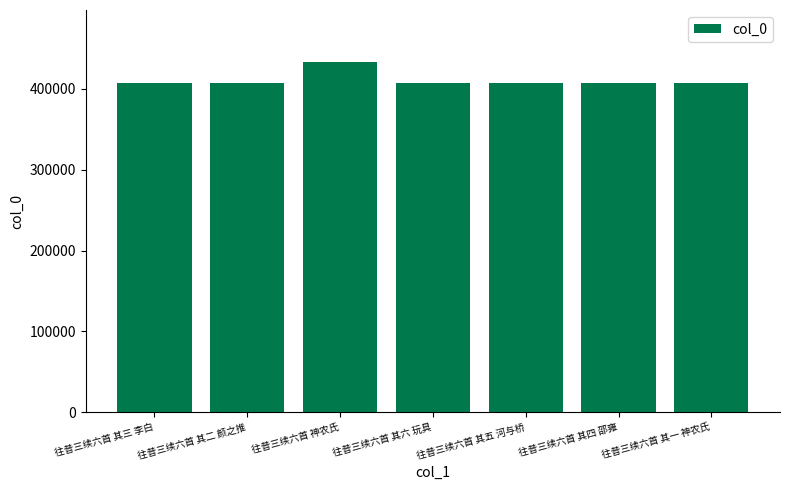

How many data points does each series have?

7